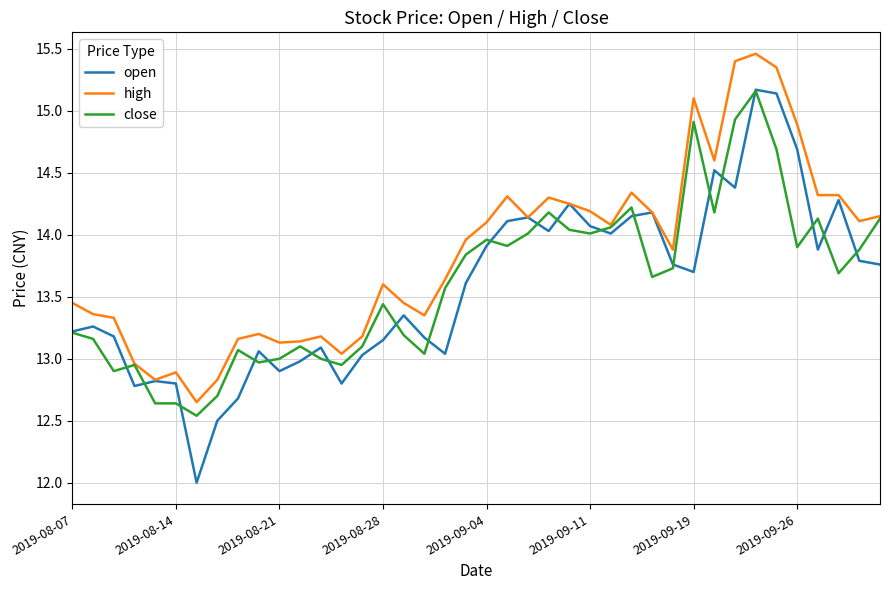

What is the minimum value for open?

12.0